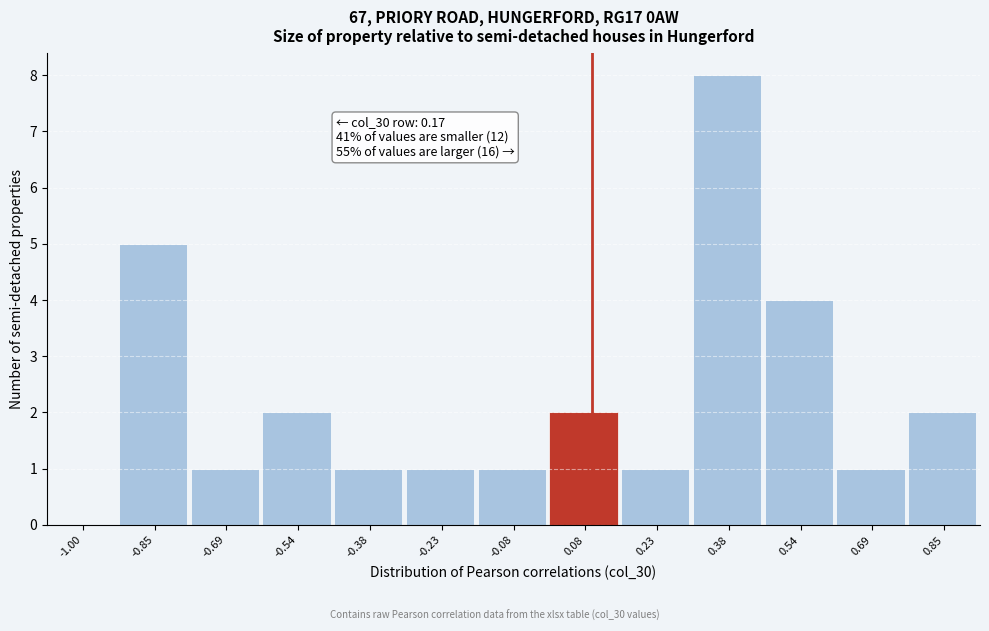

Reading right to left, list all the values displayed in this chart.

0.85=2	0.69=1	0.54=4	0.38=8	0.23=1	0.08=2	-0.08=1	-0.23=1	-0.38=1	-0.54=2	-0.69=1	-0.85=5	-1.00=0